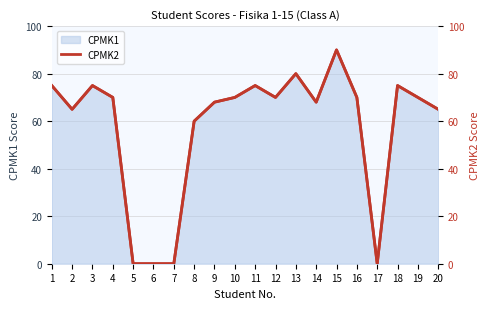

Does the chart have visible grid lines?

Yes